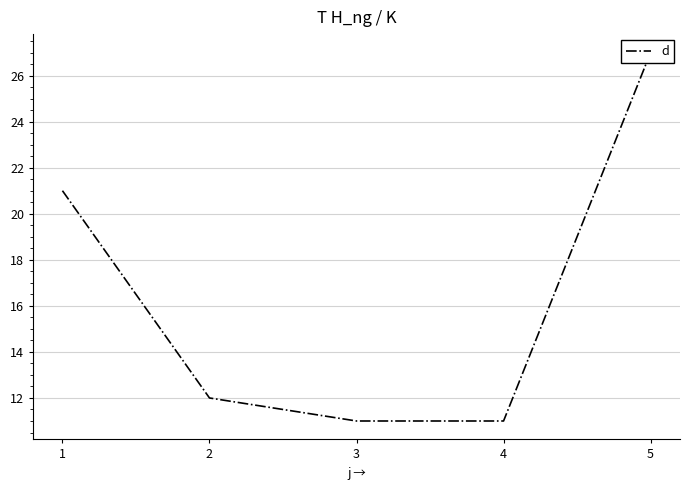

List the labels in order of value, largest first.

5, 1, 2, 3, 4